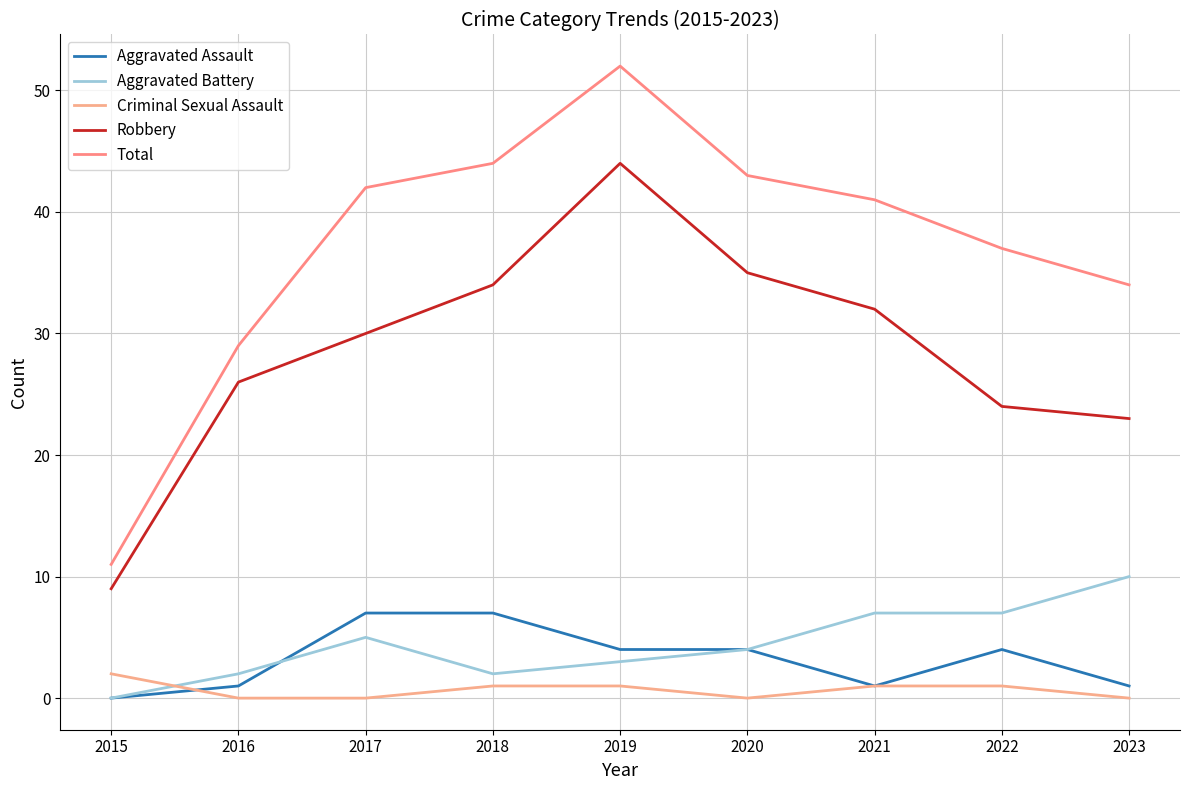

What are all the series names shown in the legend?

Aggravated Assault, Aggravated Battery, Criminal Sexual Assault, Robbery, Total